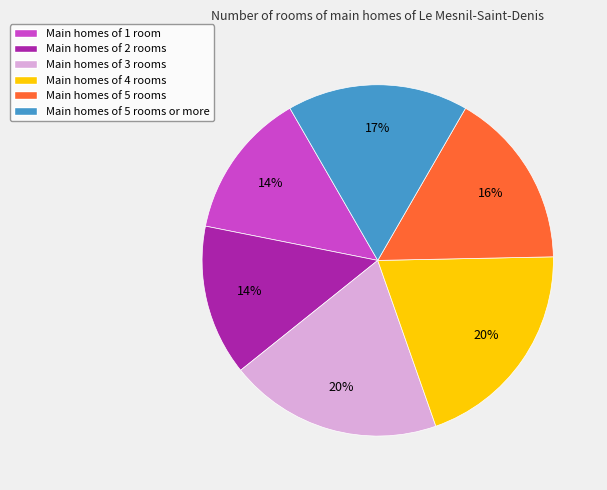

What percentage is the Main homes of 3 rooms slice, to the nearest percent?

20%